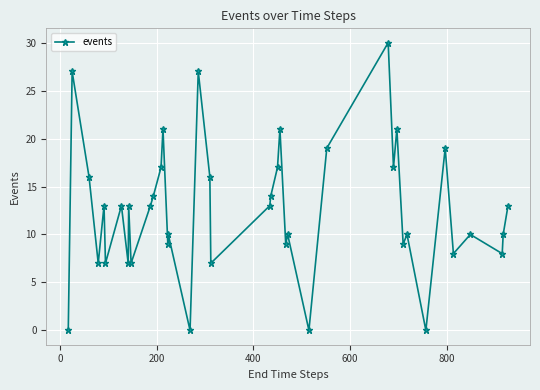

True or false: there are more than 0 points higher than both neighbors.

True